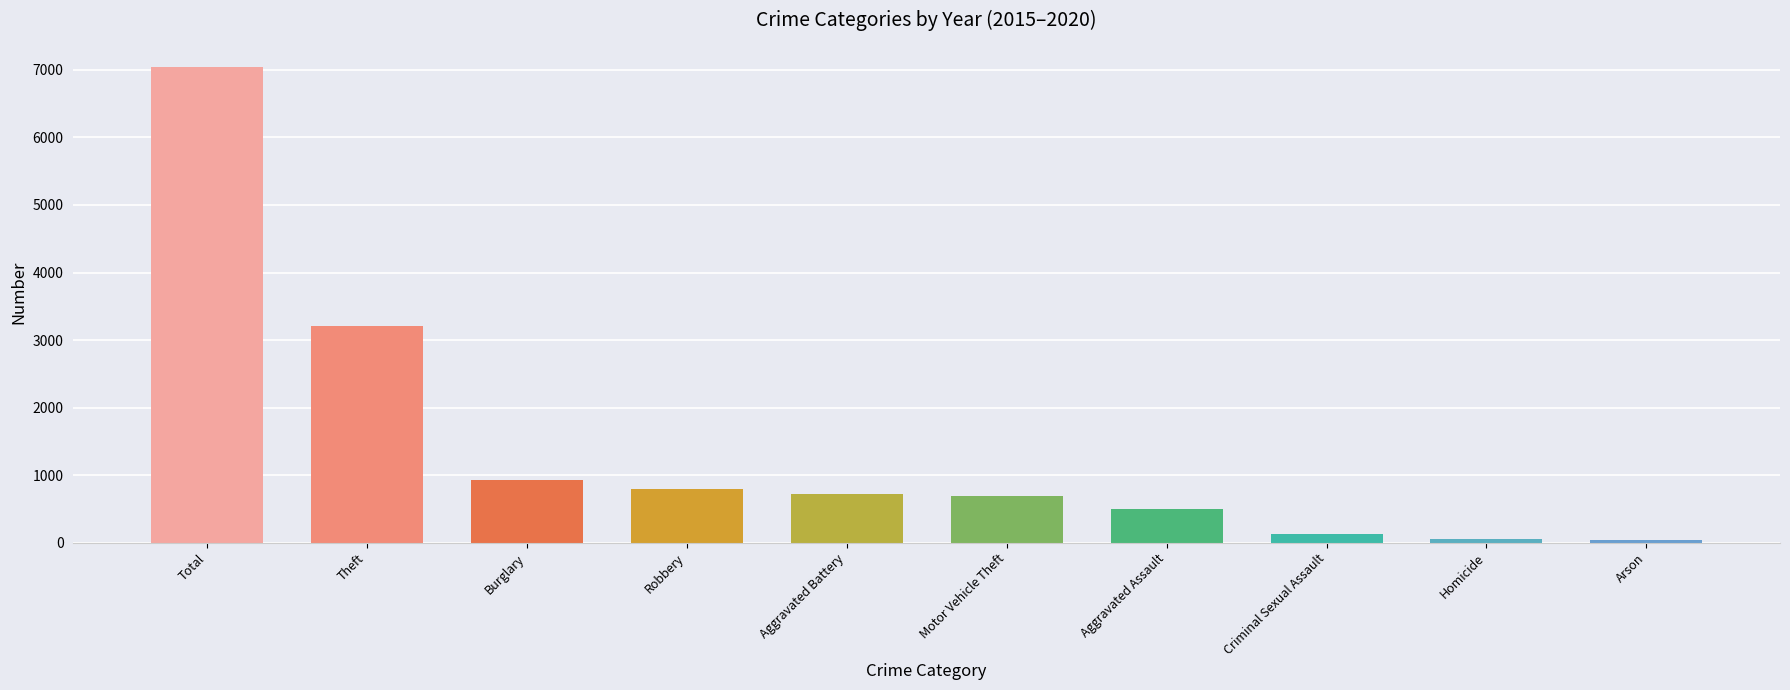

What is the smallest value displayed?

32